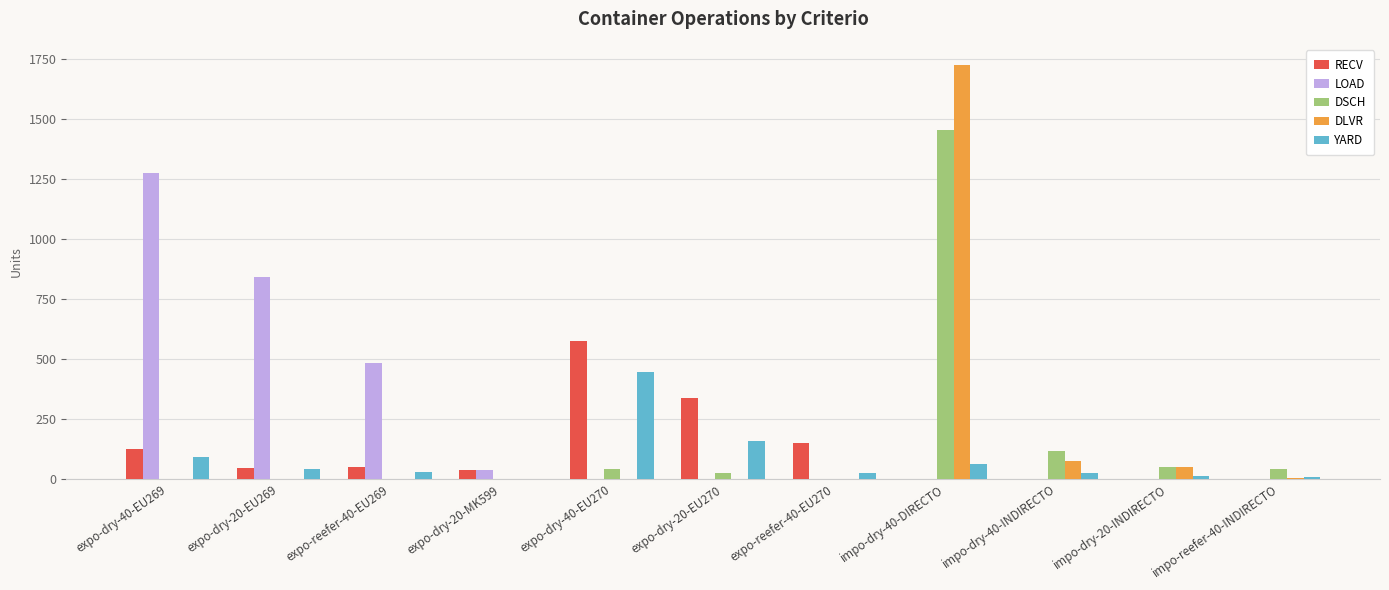

How many categories are shown in the chart?

11